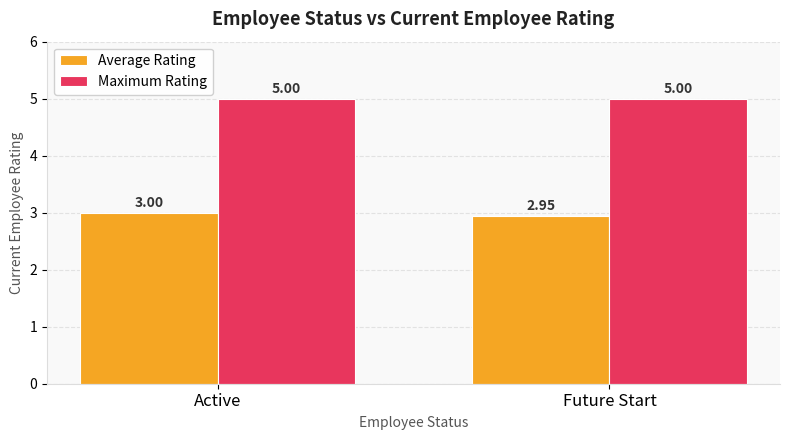

What is the highest value of the Maximum Rating series?

5.0